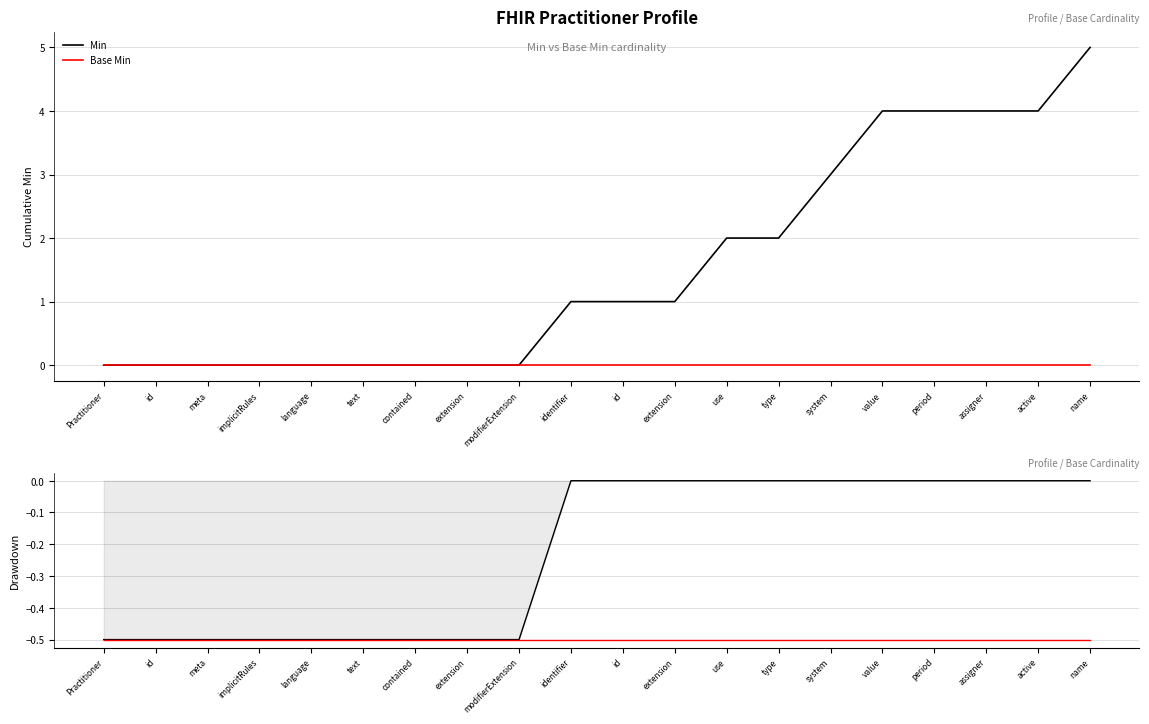

What is the spread (max minus min) of values at type?

0.5